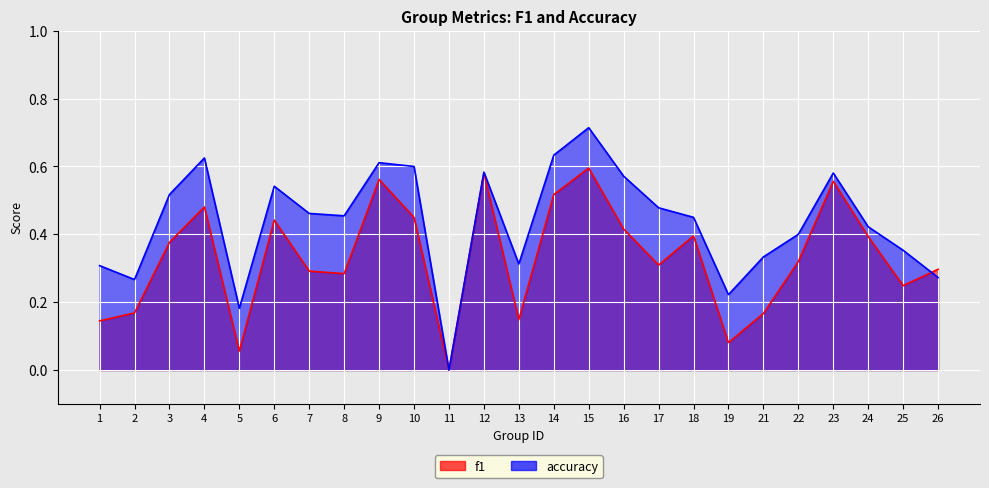

Which series has the largest range (max minus min)?

accuracy